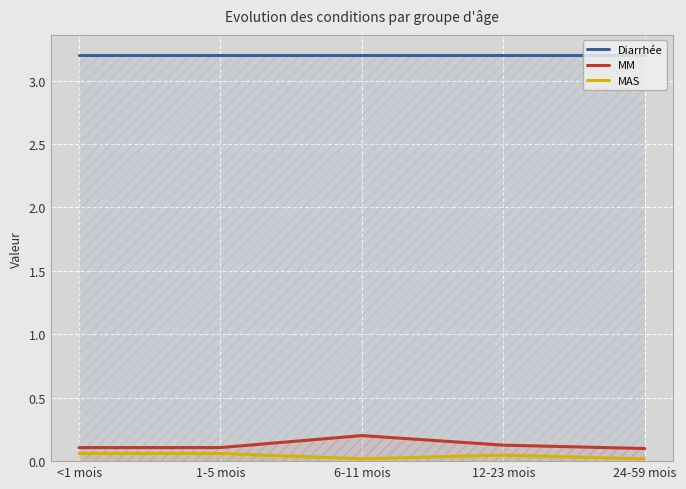

Reading right to left, list all the values displayed in this chart.

Diarrhée: 3.2	3.2	3.2	3.2	3.2
MM: 0.1	0.1	0.2	0.1	0.1
MAS: 0.0	0.0	0.0	0.1	0.1